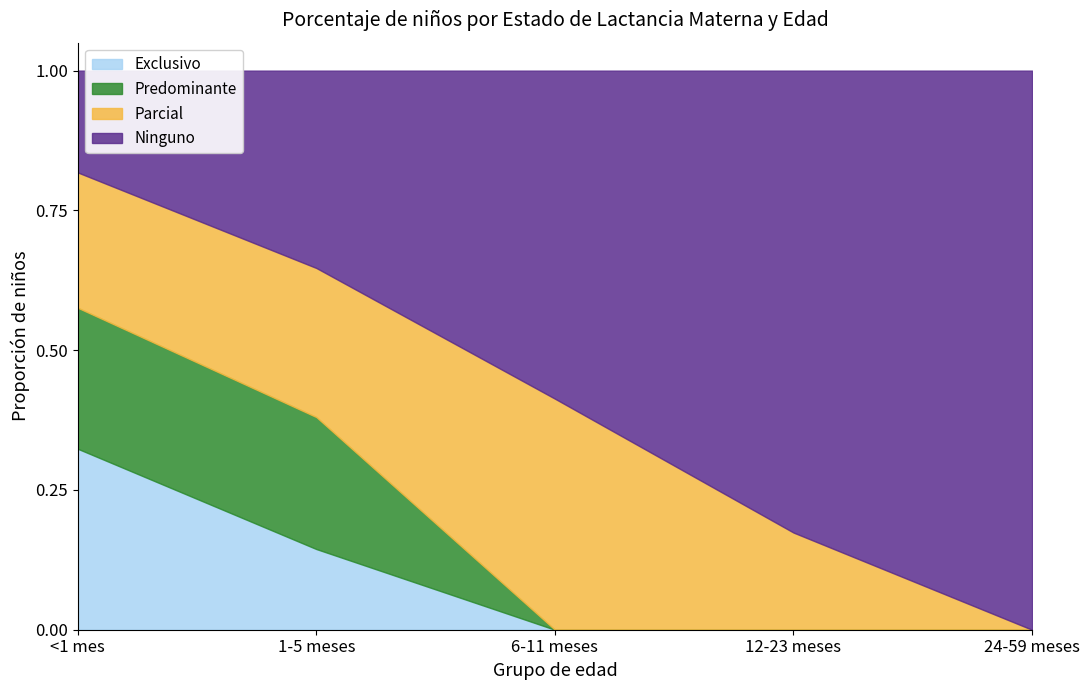

Which label corresponds to the largest value in the chart?

24-59 meses